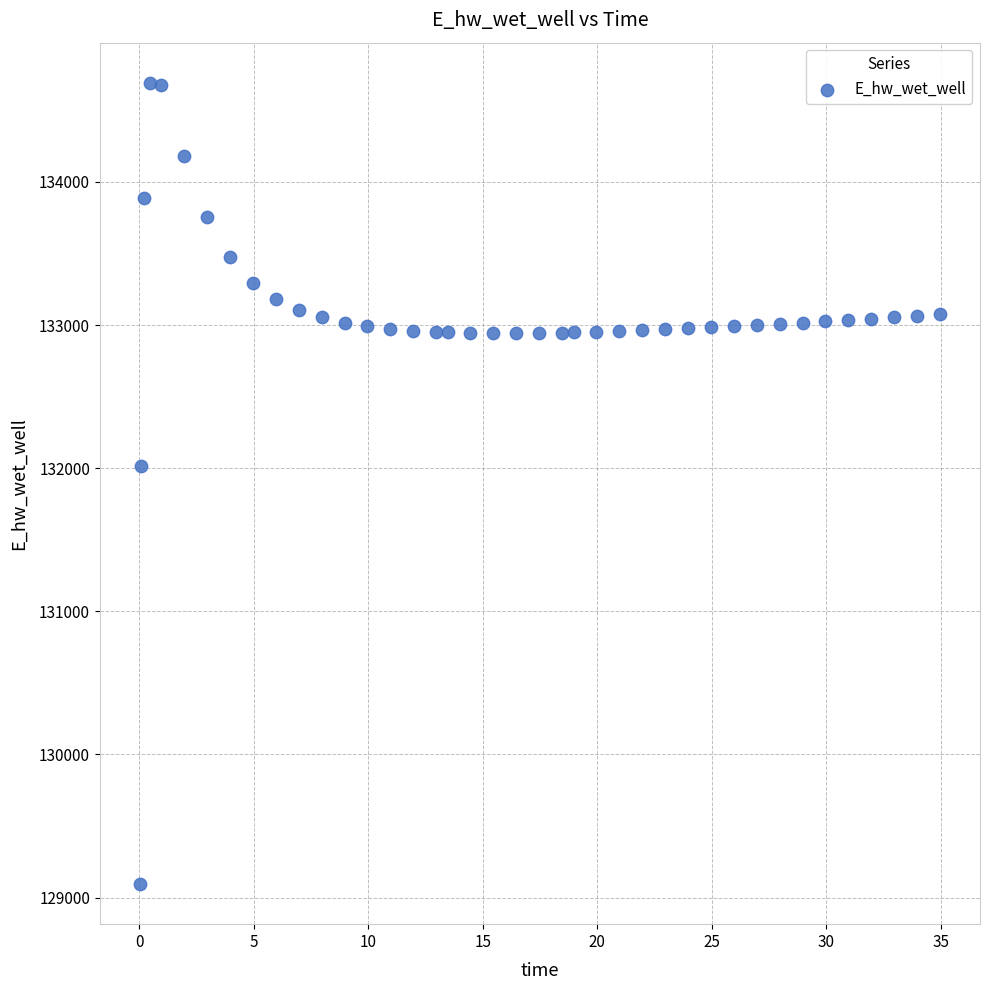

What is the range of X values (max minus min)?

34.9